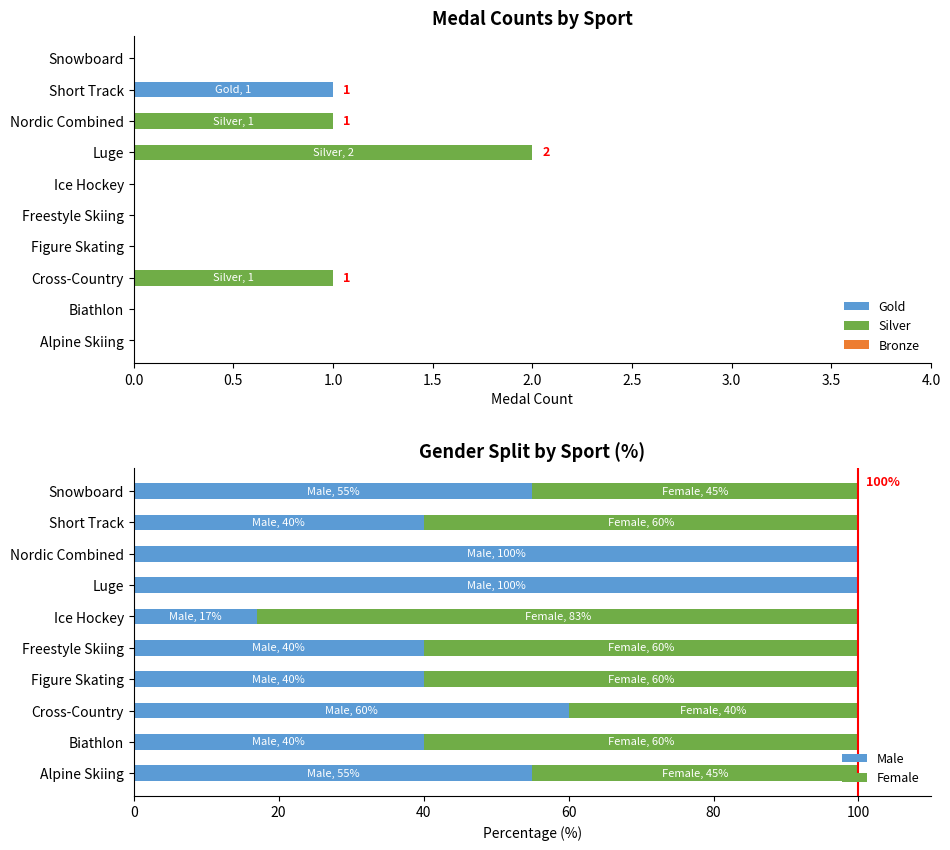

The value of Gold at Alpine Skiing is 1. True or false?

False